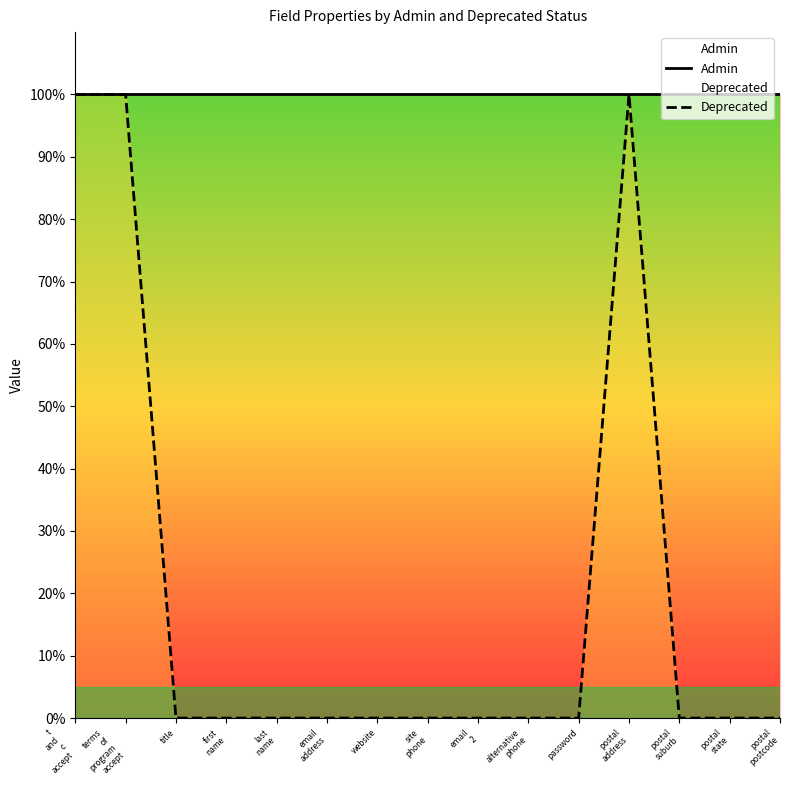

True or false: Deprecated and Admin intersect in this chart.

False